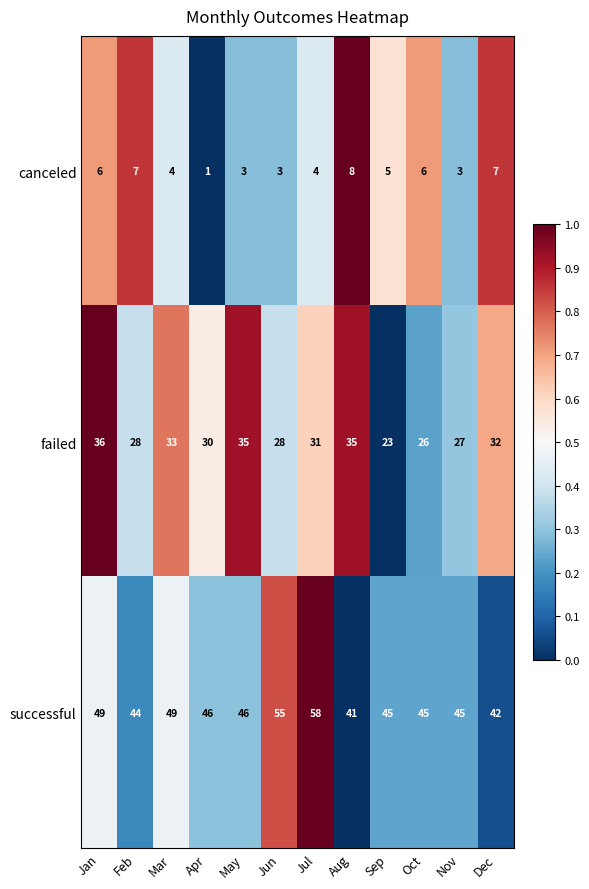

What is the sum of all failed values?

364